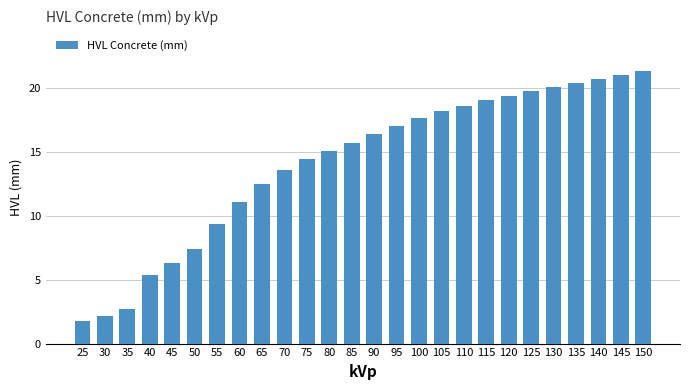

What is the smallest value displayed?

1.8